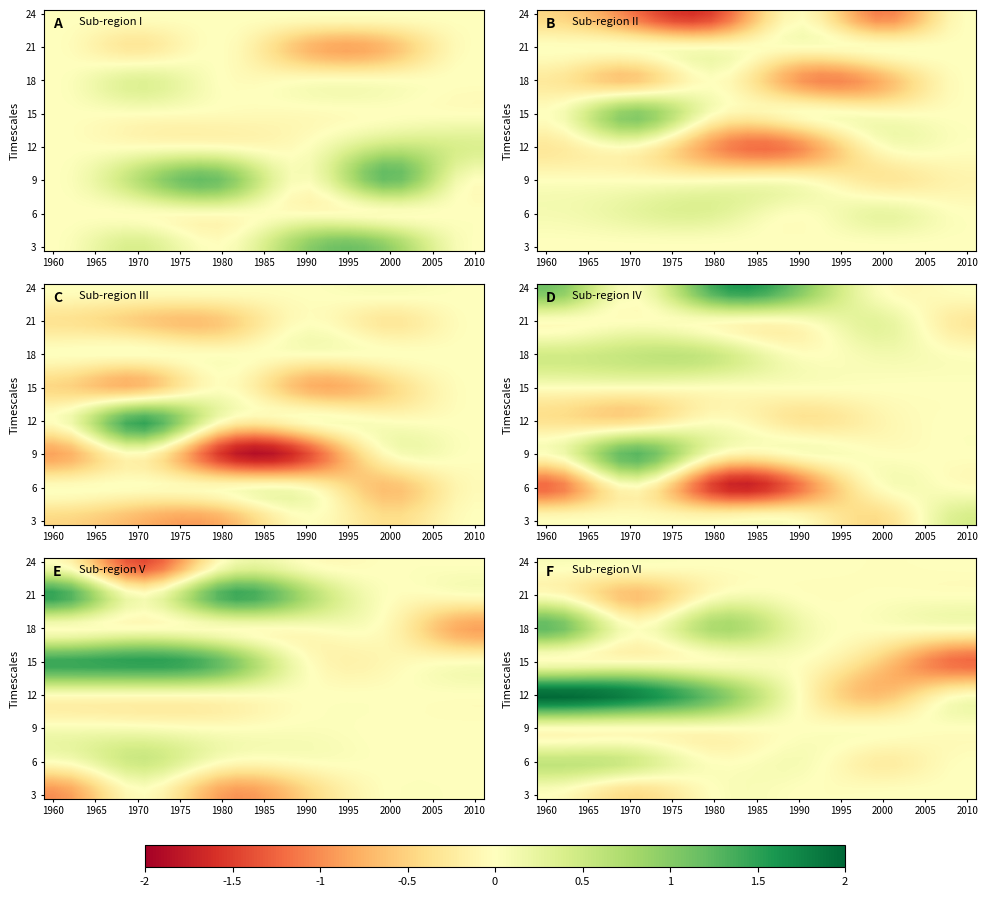

Count the number of data series in this chart.

32